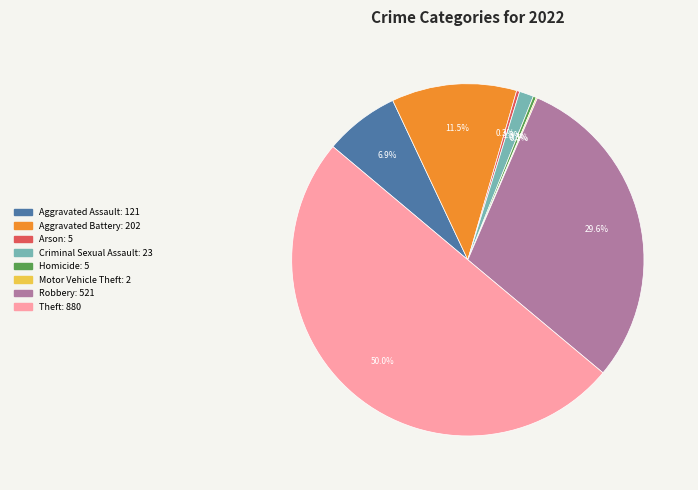

To the nearest percent, what portion does Aggravated Assault represent?

7%